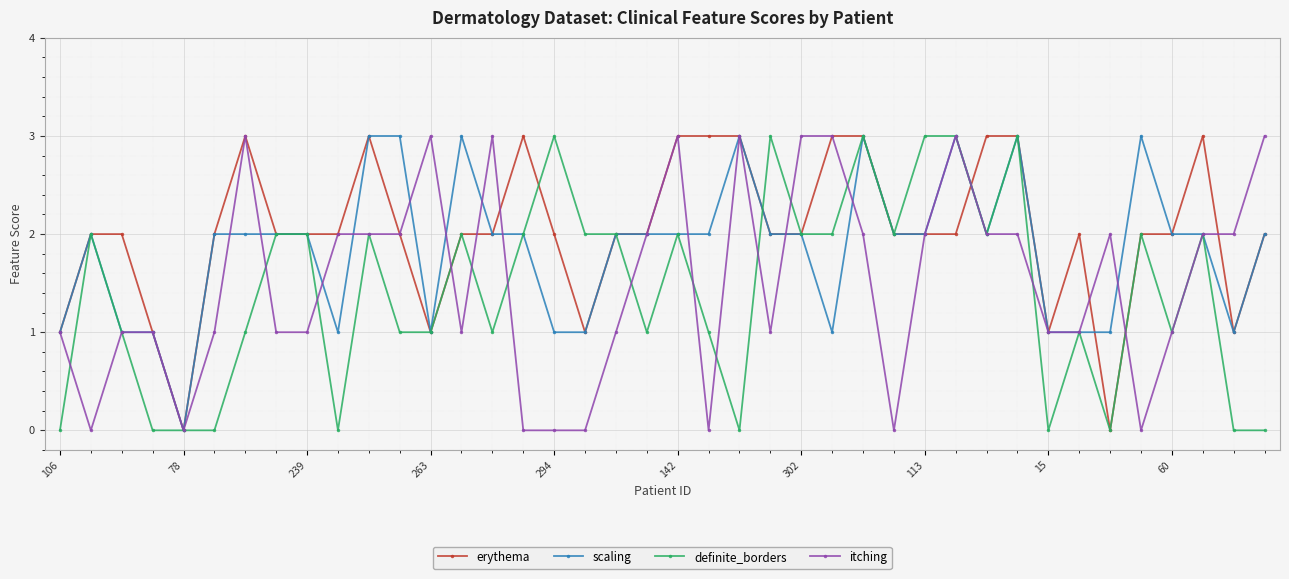

What is the value of the erythema point at the 33rd from the left?

1